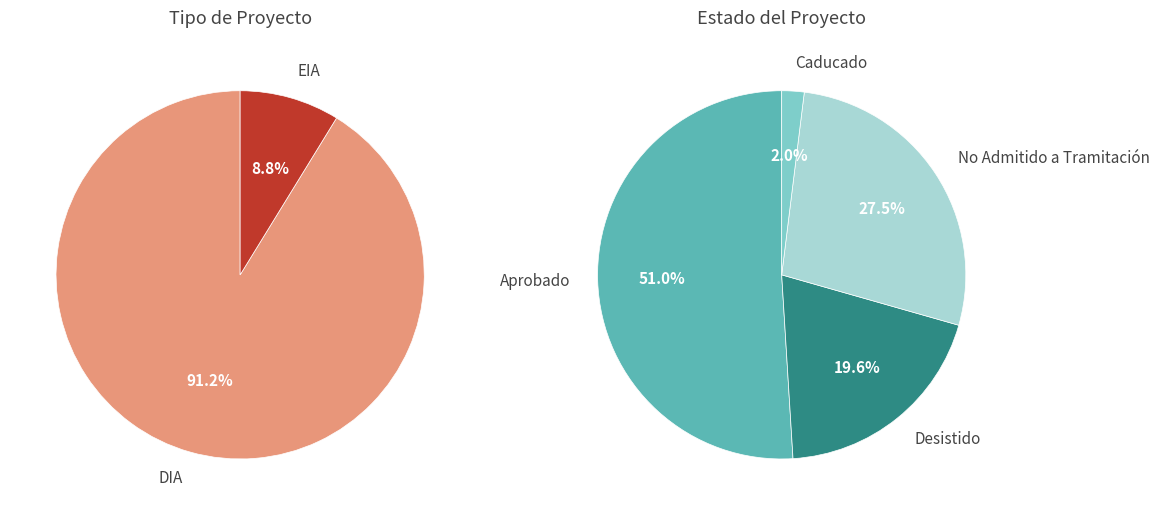

How many slices are in this pie chart?

2